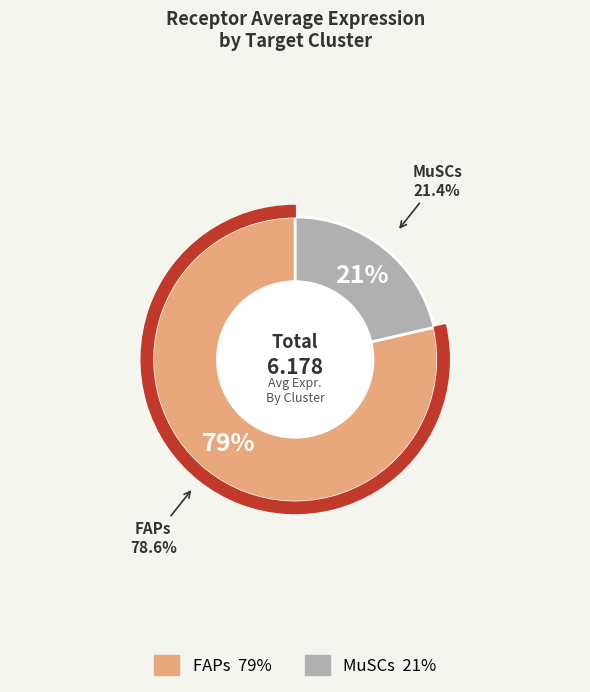

What percentage is the FAPs slice, to the nearest percent?

79%